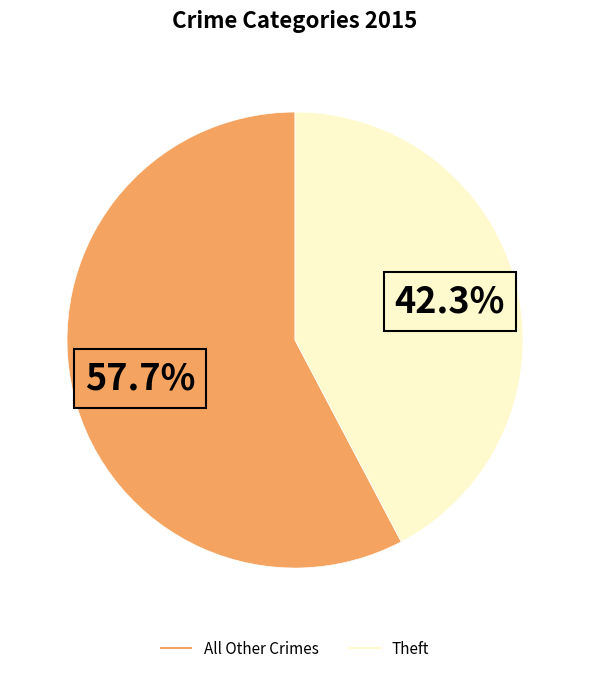

Does any single category account for the majority?

Yes